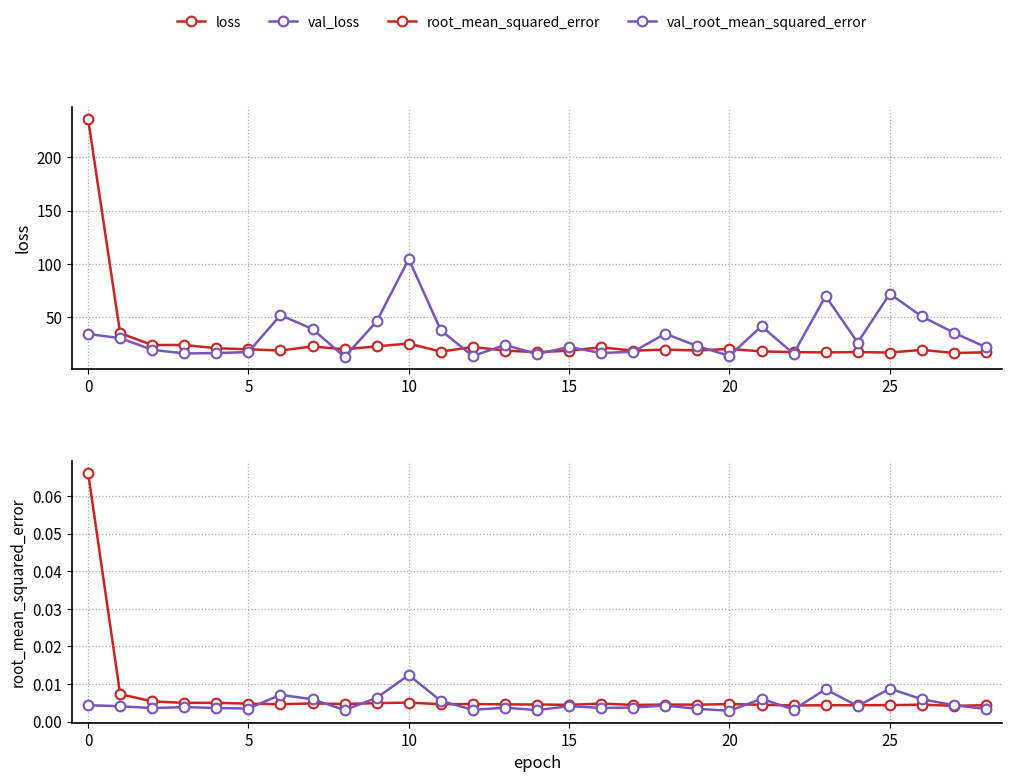

After their last crossing, which series has the higher values: loss or val_loss?

val_loss